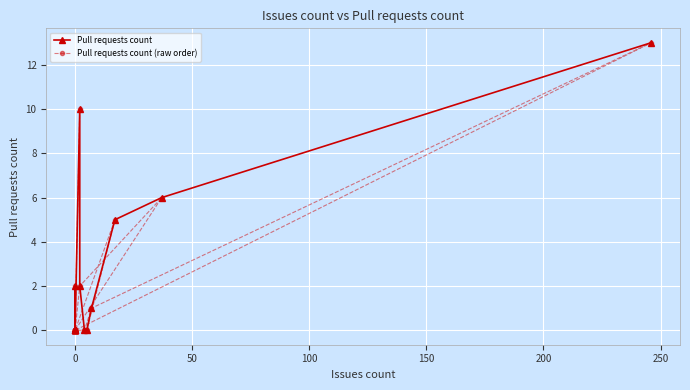

What is the greatest value displayed?

13